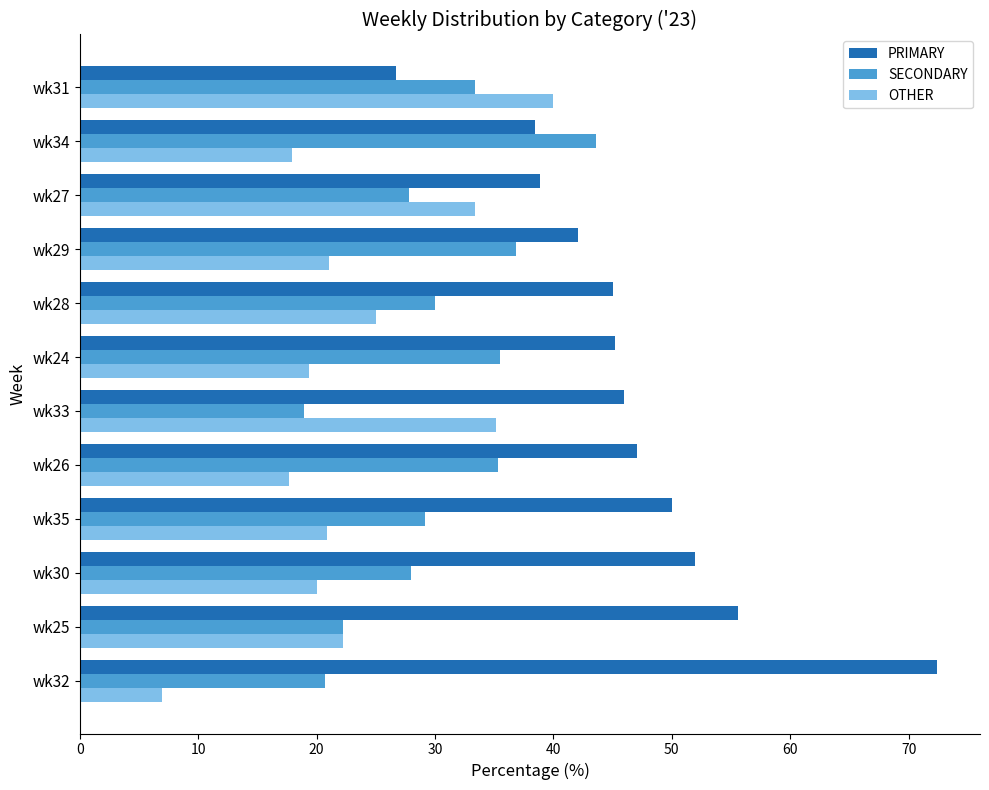

What is the difference between the maximum and minimum values in the SECONDARY series?

24.7